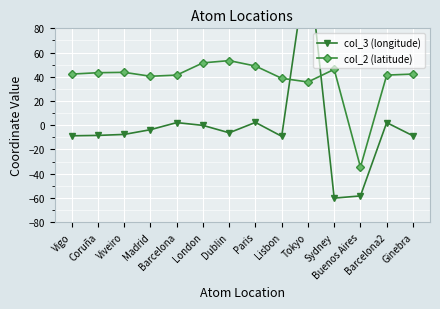

Which series has the largest total across all categories?

col_2 (latitude)